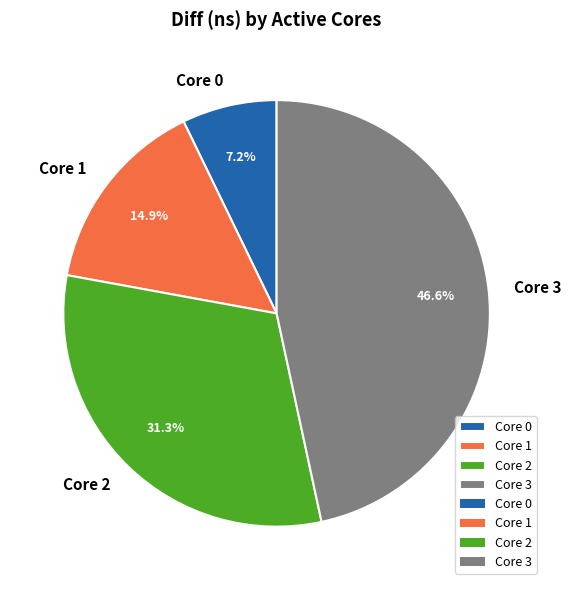

Does Core 1 account for over 50% of the chart?

No